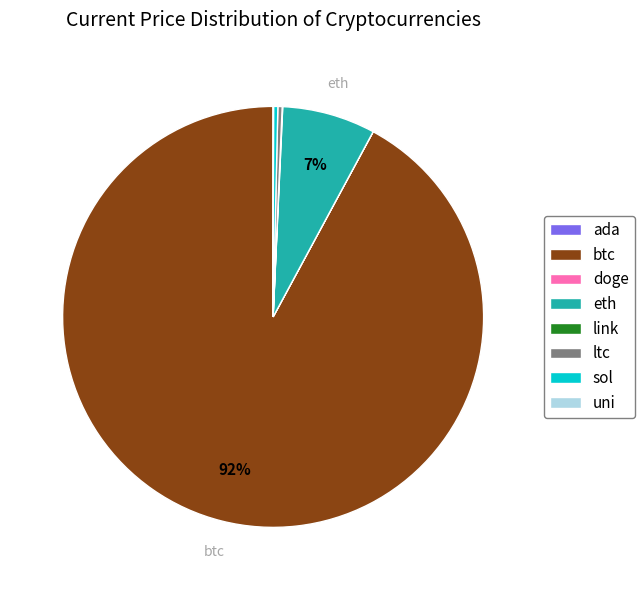

True or false: ltc accounts for 0% of the total.

True